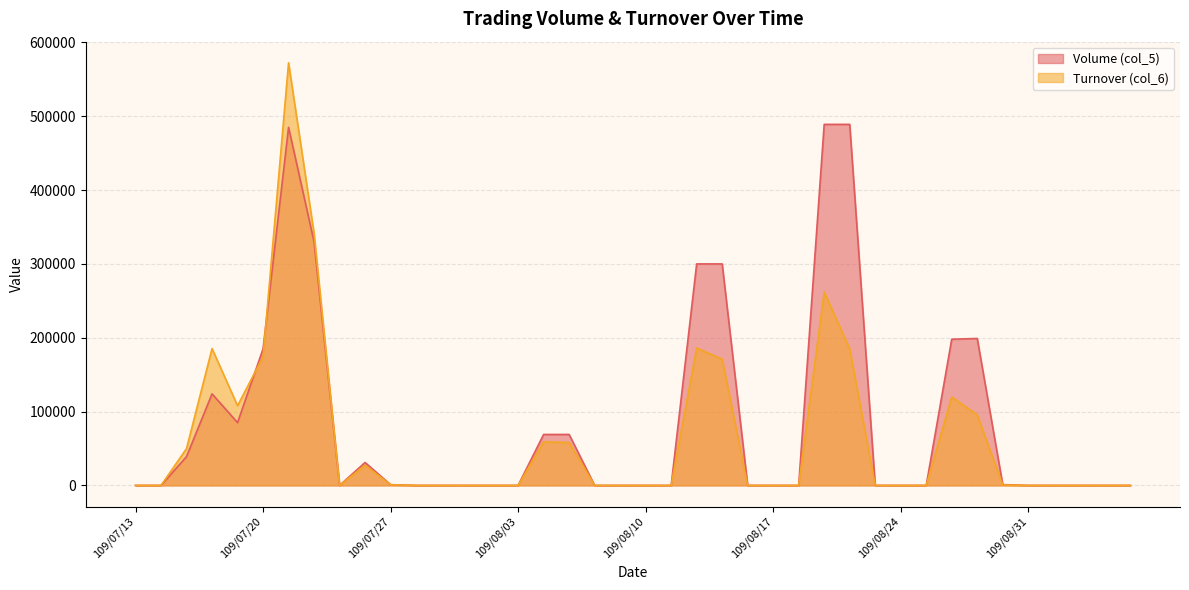

How many lines are shown in the chart?

2